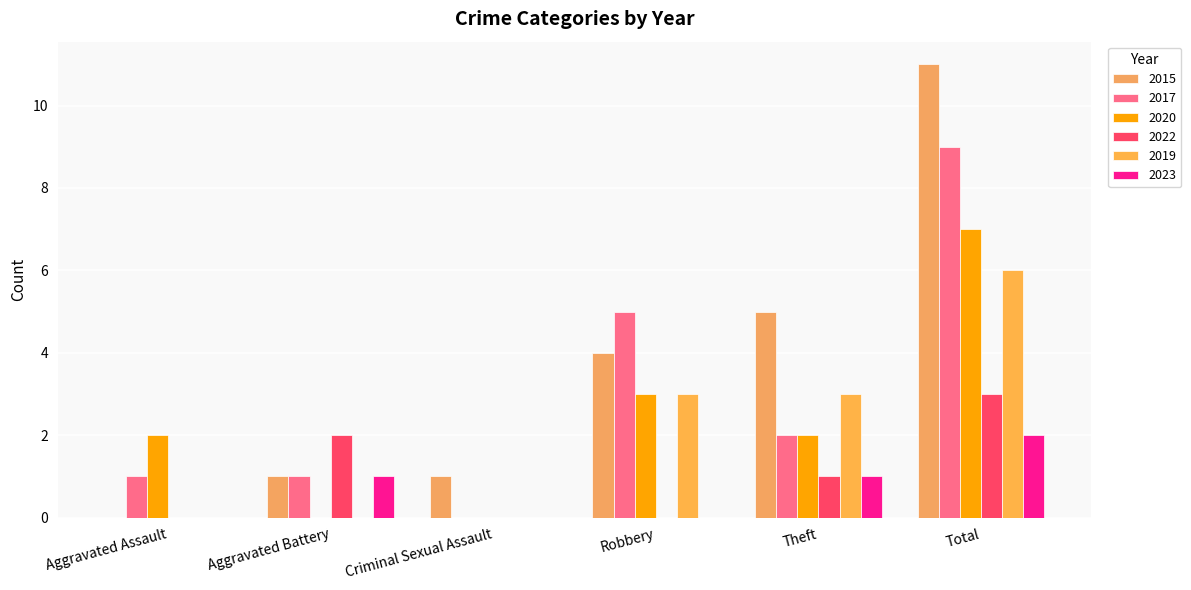

Reading left to right, extract all data points from this chart.

2015: Aggravated Assault=0	Aggravated Battery=1	Criminal Sexual Assault=1	Robbery=4	Theft=5	Total=11
2017: Aggravated Assault=1	Aggravated Battery=1	Criminal Sexual Assault=0	Robbery=5	Theft=2	Total=9
2020: Aggravated Assault=2	Aggravated Battery=0	Criminal Sexual Assault=0	Robbery=3	Theft=2	Total=7
2022: Aggravated Assault=0	Aggravated Battery=2	Criminal Sexual Assault=0	Robbery=0	Theft=1	Total=3
2019: Aggravated Assault=0	Aggravated Battery=0	Criminal Sexual Assault=0	Robbery=3	Theft=3	Total=6
2023: Aggravated Assault=0	Aggravated Battery=1	Criminal Sexual Assault=0	Robbery=0	Theft=1	Total=2